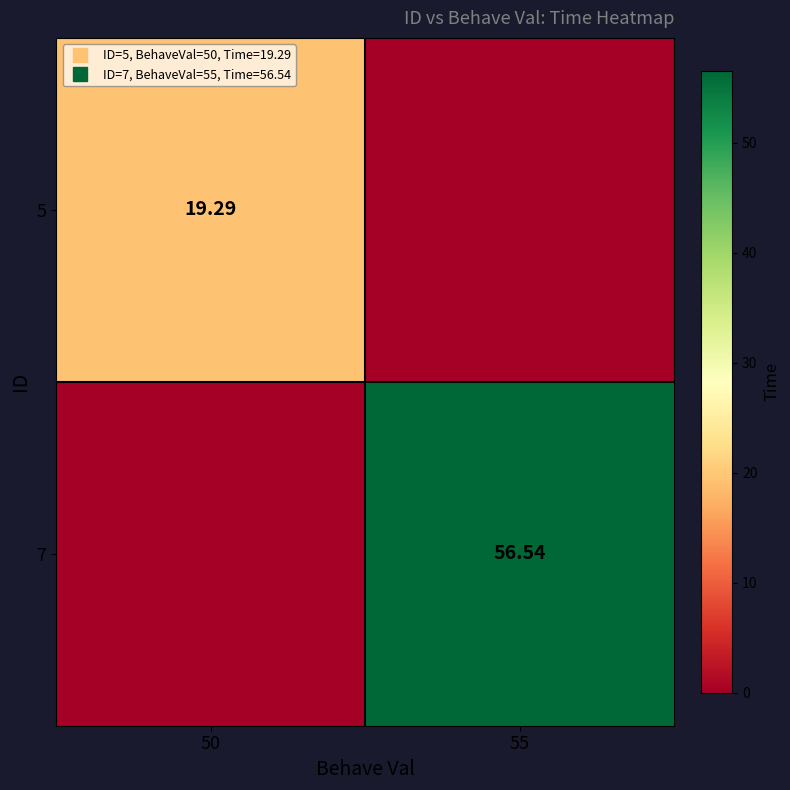

Rank the series at 50 from lowest to highest value.

7, 5